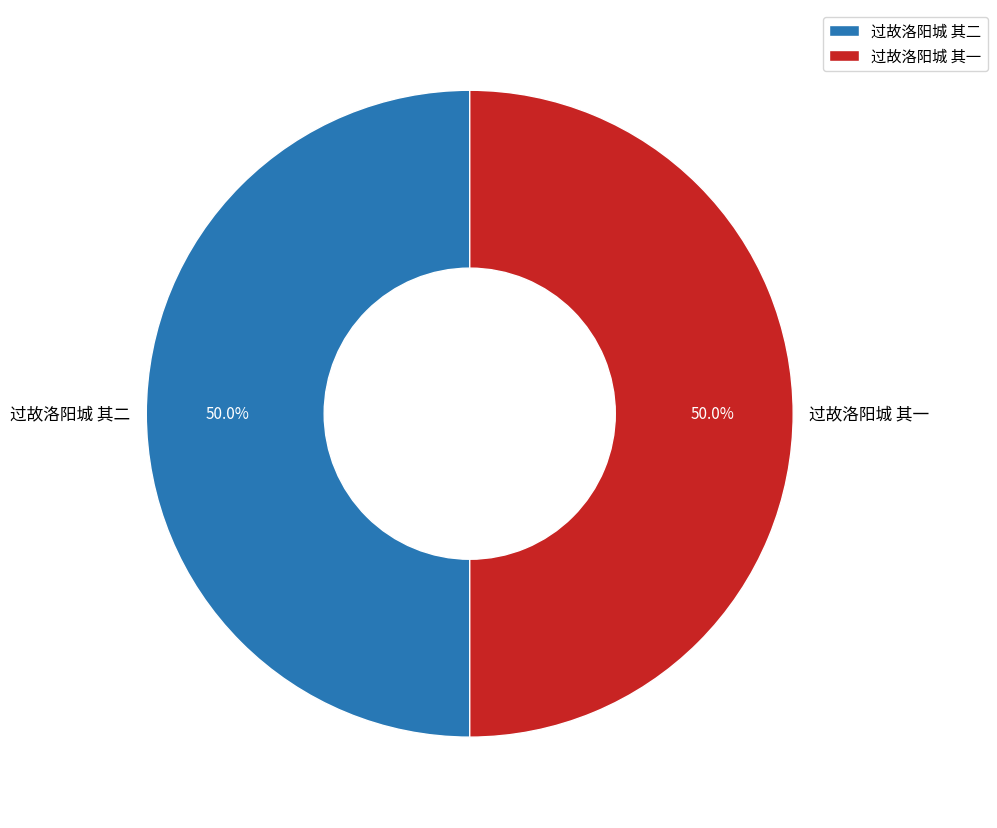

How much of the chart is everything except 过故洛阳城 其一?

50.0%